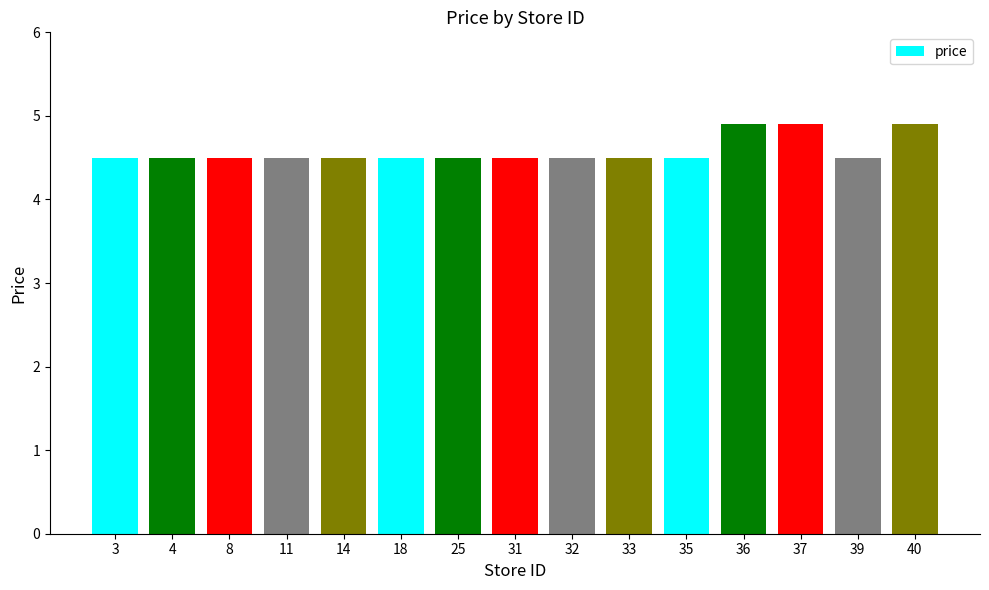

True or false: the data shows 3.0 at 11.

False